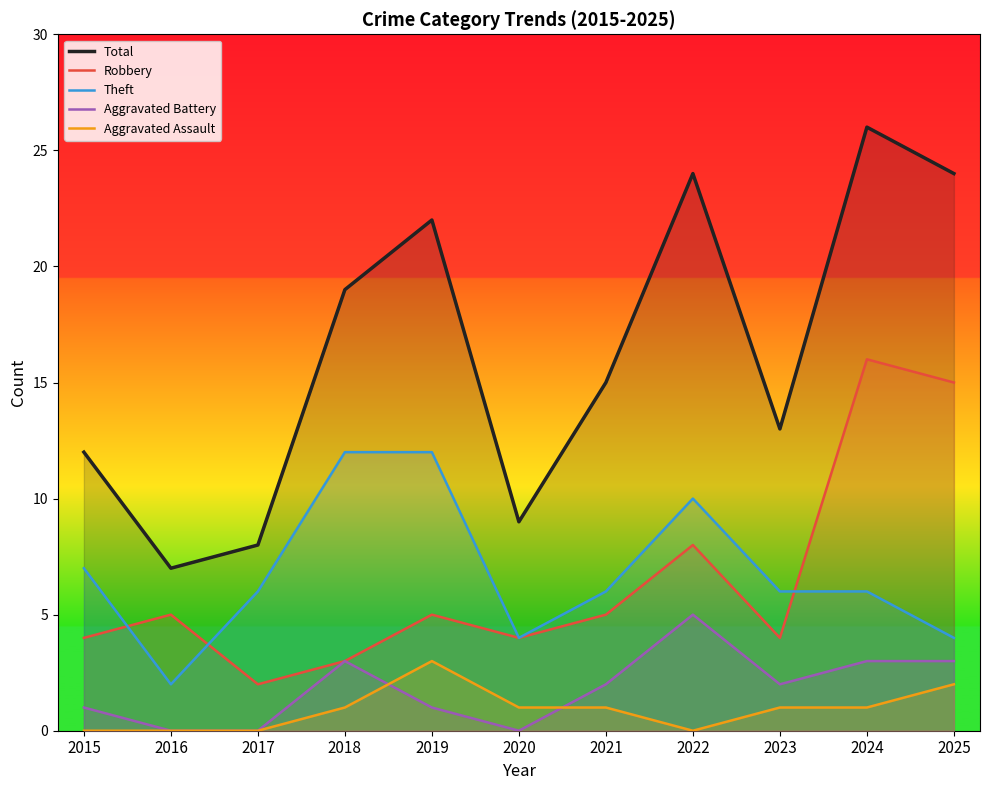

What is the difference between the maximum and minimum values in the Aggravated Battery series?

5